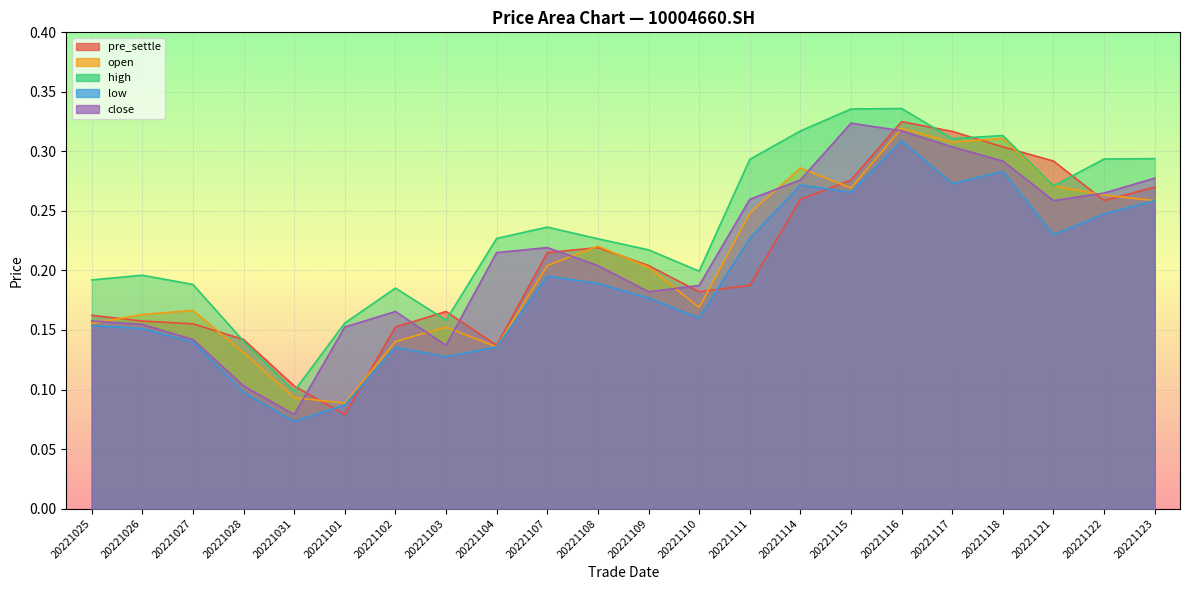

What is the total value across all series at 20221122?

1.3